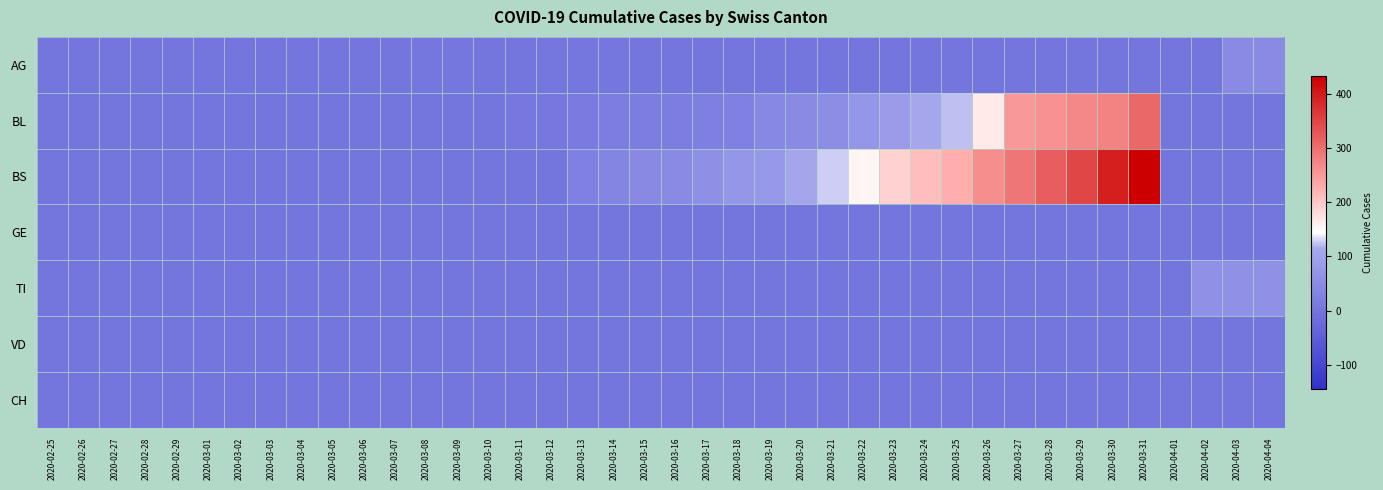

Reading right to left, list all the values displayed in this chart.

AG: 2020-04-04=46	2020-04-03=46	2020-04-02=0	2020-04-01=0	2020-03-31=0	2020-03-30=0	2020-03-29=0	2020-03-28=0	2020-03-27=0	2020-03-26=0	2020-03-25=0	2020-03-24=0	2020-03-23=0	2020-03-22=0	2020-03-21=0	2020-03-20=0	2020-03-19=0	2020-03-18=0	2020-03-17=0	2020-03-16=0	2020-03-15=0	2020-03-14=4	2020-03-13=4	2020-03-12=4	2020-03-11=0	2020-03-10=0	2020-03-09=3	2020-03-08=3	2020-03-07=2	2020-03-06=2	2020-03-05=2	2020-03-04=0	2020-03-03=0	2020-03-02=1	2020-03-01=0	2020-02-29=0	2020-02-28=0	2020-02-27=0	2020-02-26=0	2020-02-25=0
BL: 2020-04-04=0	2020-04-03=0	2020-04-02=0	2020-04-01=0	2020-03-31=309	2020-03-30=277	2020-03-29=272	2020-03-28=258	2020-03-27=251	2020-03-26=167	2020-03-25=123	2020-03-24=108	2020-03-23=84	2020-03-22=73	2020-03-21=53	2020-03-20=46	2020-03-19=40	2020-03-18=25	2020-03-17=24	2020-03-16=20	2020-03-15=17	2020-03-14=16	2020-03-13=13	2020-03-12=5	2020-03-11=5	2020-03-10=0	2020-03-09=0	2020-03-08=0	2020-03-07=0	2020-03-06=0	2020-03-05=0	2020-03-04=0	2020-03-03=0	2020-03-02=0	2020-03-01=0	2020-02-29=0	2020-02-28=0	2020-02-27=0	2020-02-26=0	2020-02-25=0
BS: 2020-04-04=0	2020-04-03=0	2020-04-02=0	2020-04-01=0	2020-03-31=434	2020-03-30=397	2020-03-29=350	2020-03-28=323	2020-03-27=292	2020-03-26=263	2020-03-25=228	2020-03-24=211	2020-03-23=191	2020-03-22=155	2020-03-21=128	2020-03-20=105	2020-03-19=78	2020-03-18=73	2020-03-17=57	2020-03-16=46	2020-03-15=44	2020-03-14=36	2020-03-13=25	2020-03-12=0	2020-03-11=0	2020-03-10=0	2020-03-09=0	2020-03-08=0	2020-03-07=0	2020-03-06=0	2020-03-05=0	2020-03-04=0	2020-03-03=0	2020-03-02=0	2020-03-01=0	2020-02-29=0	2020-02-28=0	2020-02-27=0	2020-02-26=0	2020-02-25=0
GE: 2020-04-04=0	2020-04-03=0	2020-04-02=0	2020-04-01=0	2020-03-31=0	2020-03-30=0	2020-03-29=0	2020-03-28=0	2020-03-27=0	2020-03-26=0	2020-03-25=0	2020-03-24=0	2020-03-23=0	2020-03-22=0	2020-03-21=0	2020-03-20=0	2020-03-19=0	2020-03-18=0	2020-03-17=0	2020-03-16=0	2020-03-15=0	2020-03-14=0	2020-03-13=0	2020-03-12=0	2020-03-11=0	2020-03-10=0	2020-03-09=0	2020-03-08=0	2020-03-07=0	2020-03-06=0	2020-03-05=0	2020-03-04=0	2020-03-03=0	2020-03-02=0	2020-03-01=0	2020-02-29=0	2020-02-28=0	2020-02-27=0	2020-02-26=0	2020-02-25=0
TI: 2020-04-04=61	2020-04-03=61	2020-04-02=61	2020-04-01=0	2020-03-31=0	2020-03-30=0	2020-03-29=0	2020-03-28=0	2020-03-27=0	2020-03-26=0	2020-03-25=0	2020-03-24=0	2020-03-23=0	2020-03-22=0	2020-03-21=0	2020-03-20=0	2020-03-19=0	2020-03-18=0	2020-03-17=0	2020-03-16=0	2020-03-15=0	2020-03-14=0	2020-03-13=0	2020-03-12=0	2020-03-11=0	2020-03-10=0	2020-03-09=0	2020-03-08=0	2020-03-07=0	2020-03-06=0	2020-03-05=0	2020-03-04=0	2020-03-03=0	2020-03-02=0	2020-03-01=0	2020-02-29=0	2020-02-28=0	2020-02-27=0	2020-02-26=0	2020-02-25=0
VD: 2020-04-04=0	2020-04-03=0	2020-04-02=0	2020-04-01=0	2020-03-31=0	2020-03-30=0	2020-03-29=0	2020-03-28=0	2020-03-27=0	2020-03-26=0	2020-03-25=0	2020-03-24=0	2020-03-23=0	2020-03-22=0	2020-03-21=0	2020-03-20=0	2020-03-19=0	2020-03-18=0	2020-03-17=0	2020-03-16=0	2020-03-15=0	2020-03-14=0	2020-03-13=0	2020-03-12=0	2020-03-11=0	2020-03-10=0	2020-03-09=0	2020-03-08=0	2020-03-07=0	2020-03-06=0	2020-03-05=0	2020-03-04=0	2020-03-03=0	2020-03-02=0	2020-03-01=0	2020-02-29=0	2020-02-28=0	2020-02-27=0	2020-02-26=0	2020-02-25=0
CH: 2020-04-04=0	2020-04-03=0	2020-04-02=0	2020-04-01=0	2020-03-31=0	2020-03-30=0	2020-03-29=0	2020-03-28=0	2020-03-27=0	2020-03-26=0	2020-03-25=0	2020-03-24=0	2020-03-23=0	2020-03-22=0	2020-03-21=0	2020-03-20=0	2020-03-19=0	2020-03-18=0	2020-03-17=0	2020-03-16=0	2020-03-15=0	2020-03-14=0	2020-03-13=0	2020-03-12=0	2020-03-11=0	2020-03-10=0	2020-03-09=0	2020-03-08=0	2020-03-07=0	2020-03-06=0	2020-03-05=0	2020-03-04=0	2020-03-03=0	2020-03-02=0	2020-03-01=0	2020-02-29=0	2020-02-28=0	2020-02-27=0	2020-02-26=0	2020-02-25=0